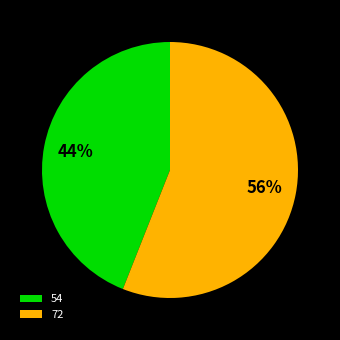

Count the number of slices in the pie.

2